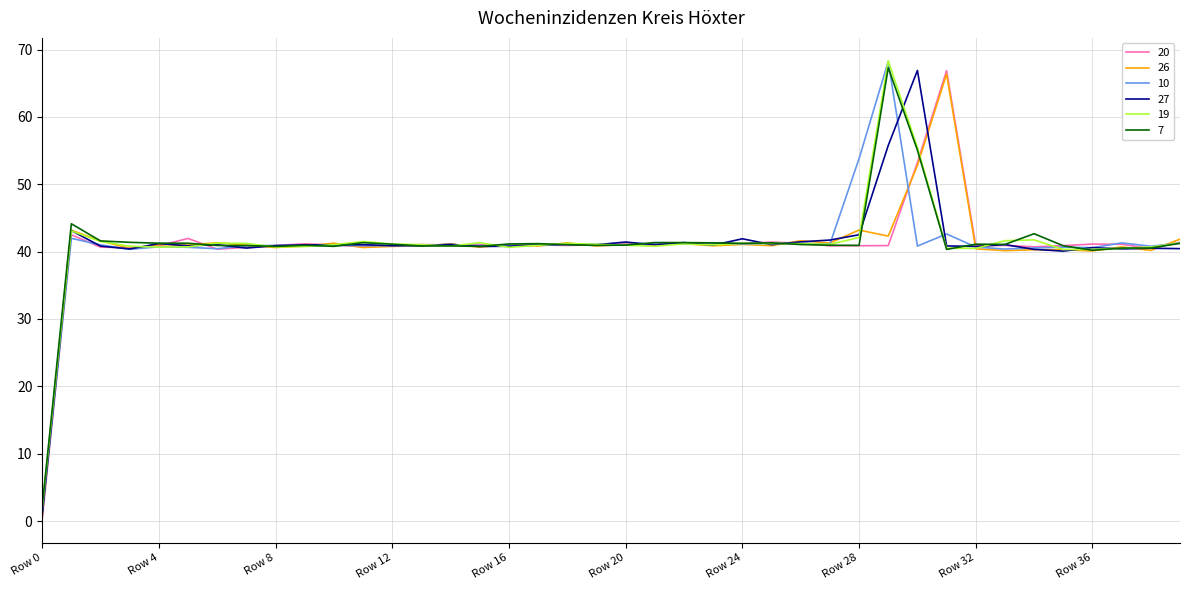

Which series has the widest spread of values?

10